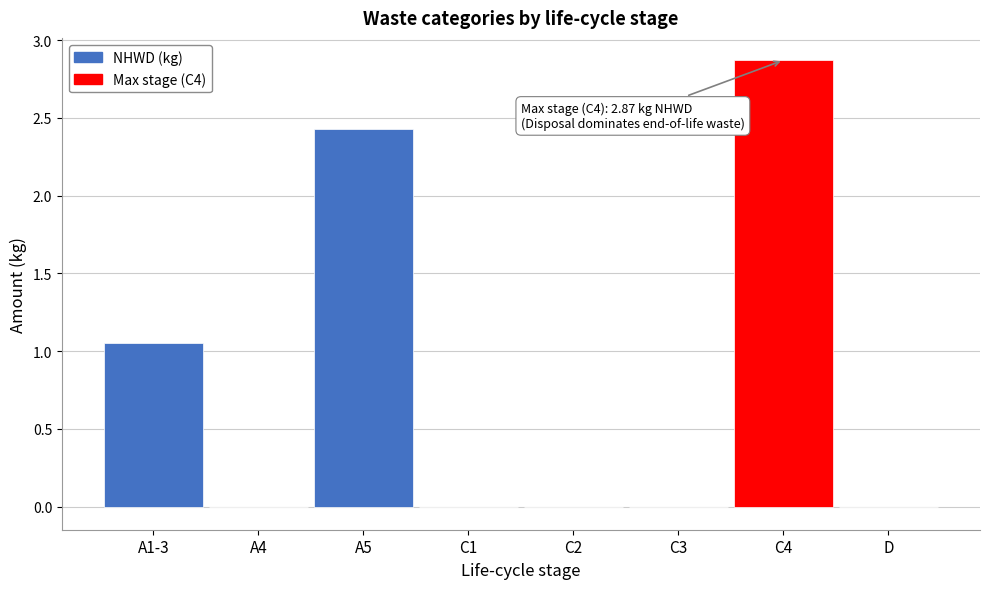

The value at A4 is 0.0. True or false?

True